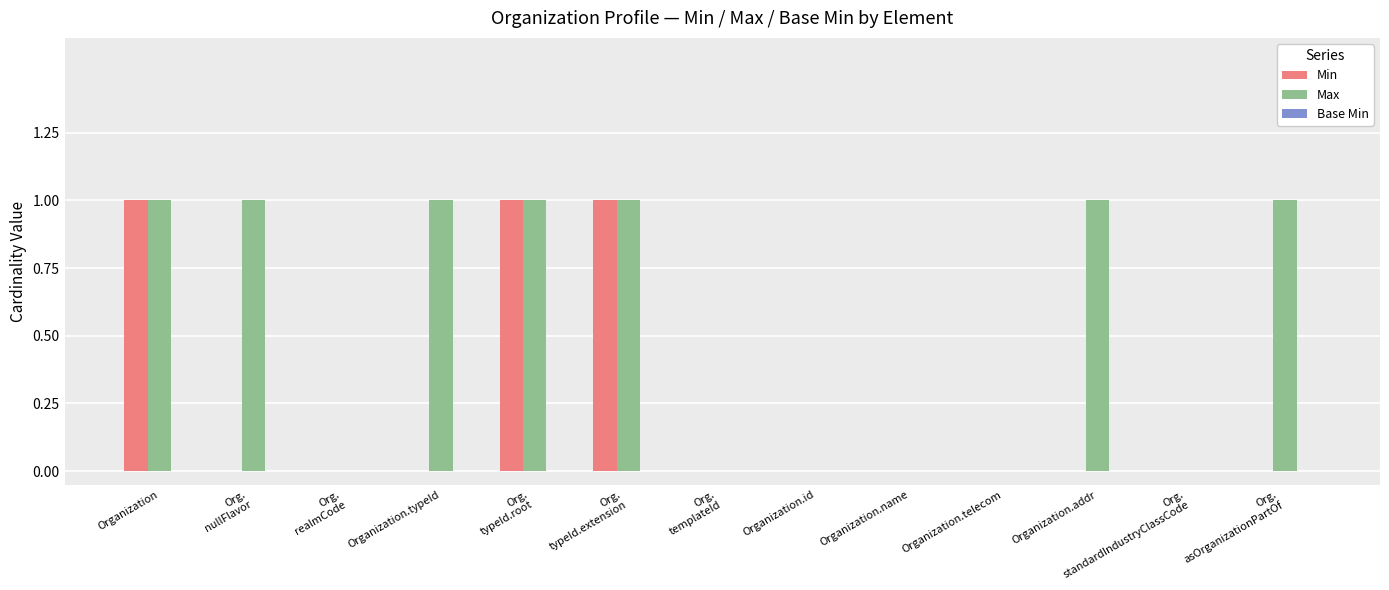

Which series has the largest total across all categories?

Max